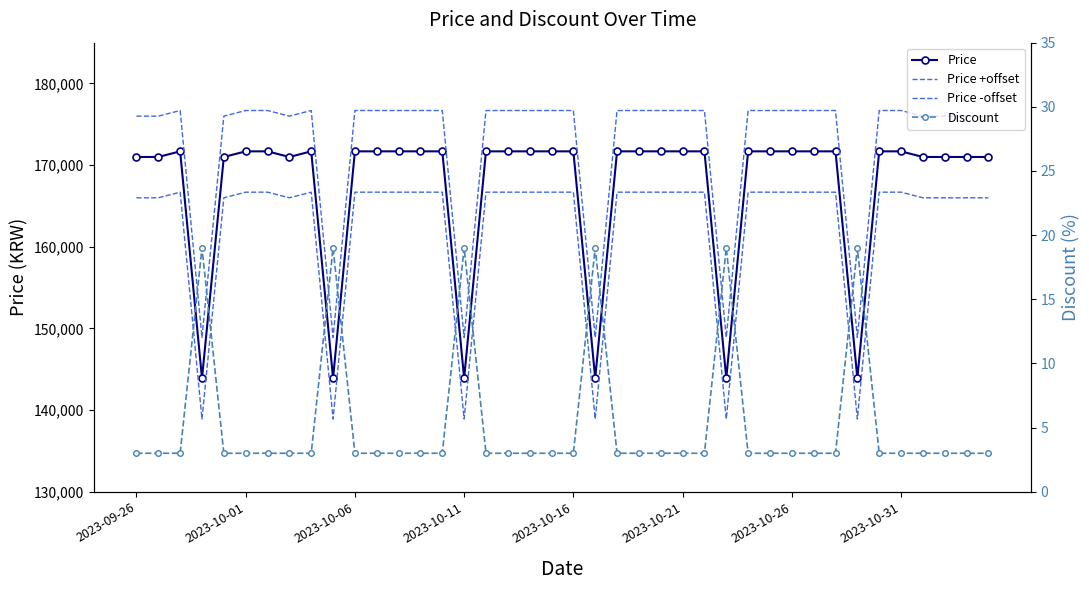

What is the sum of all Price values?

6695340